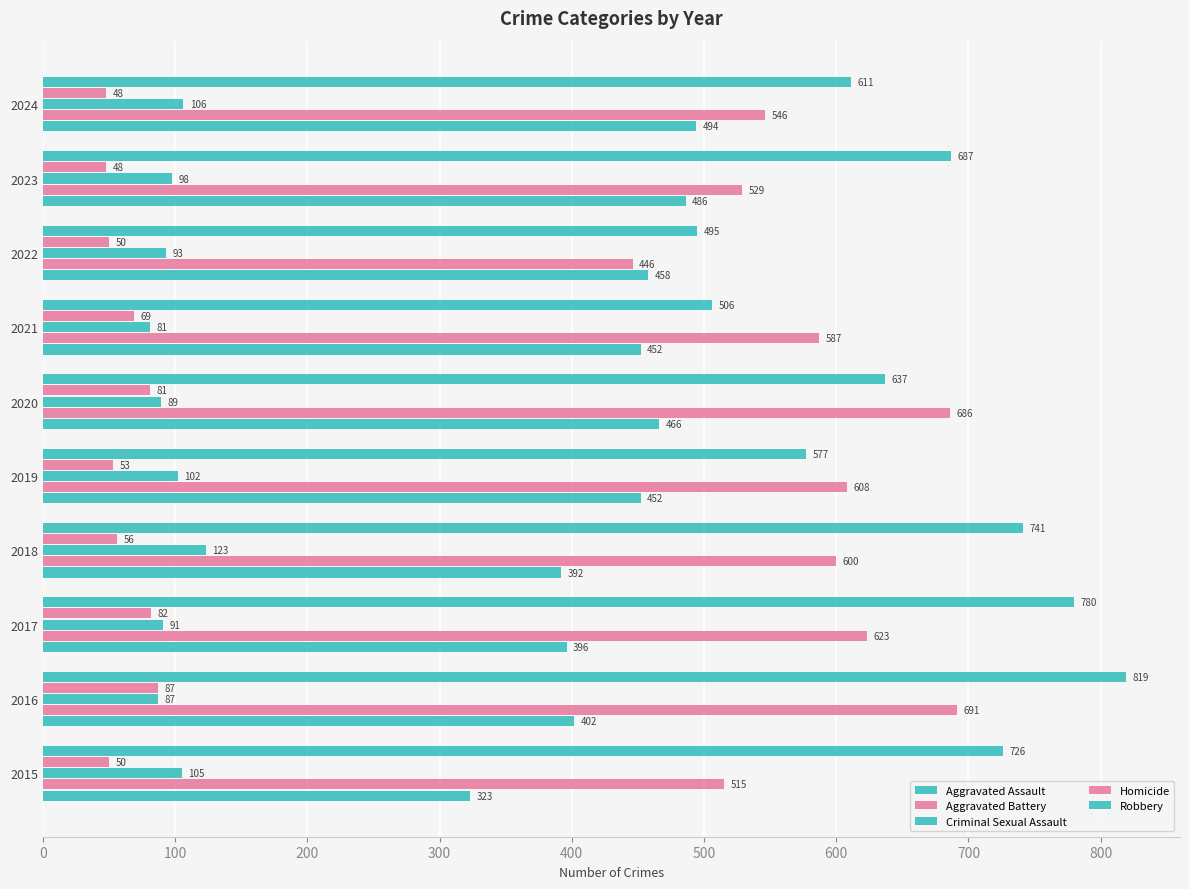

Which series has the largest total across all categories?

Robbery